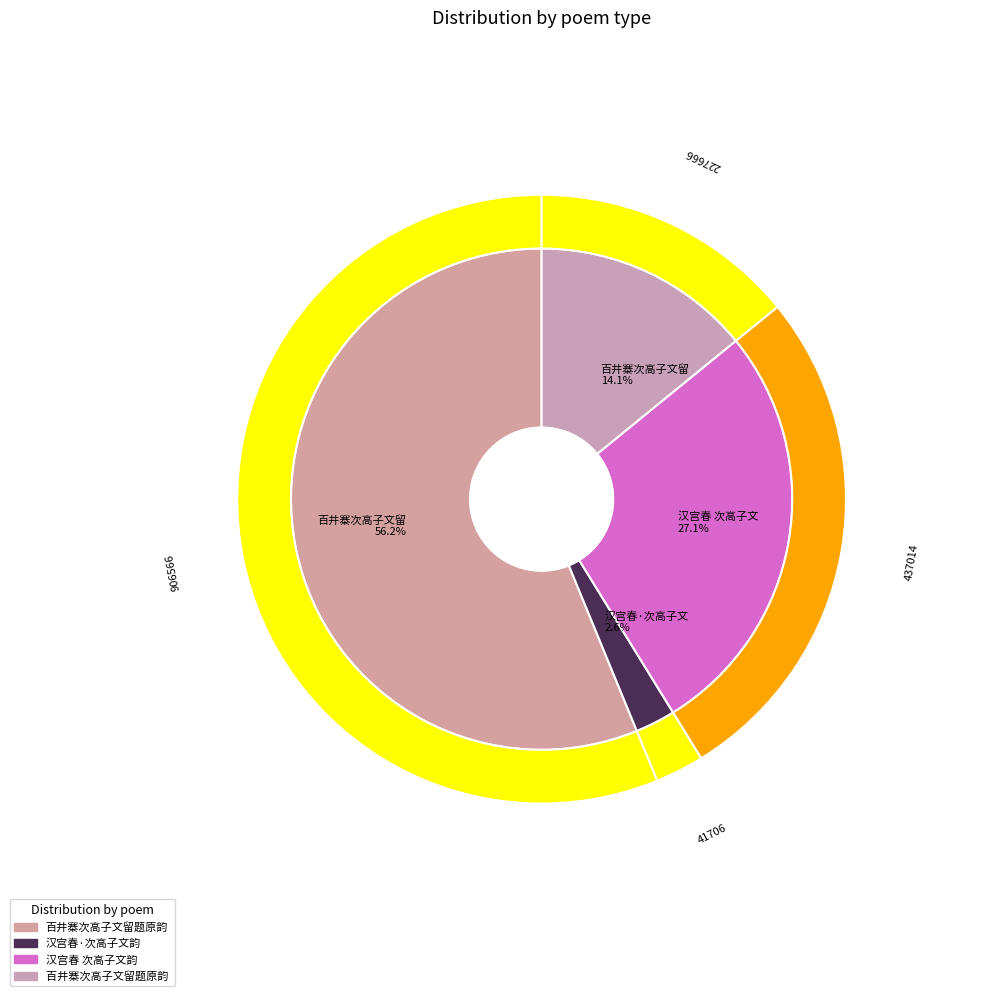

To the nearest percent, what portion does 百井寨次高子文留题原韵  represent?

14%